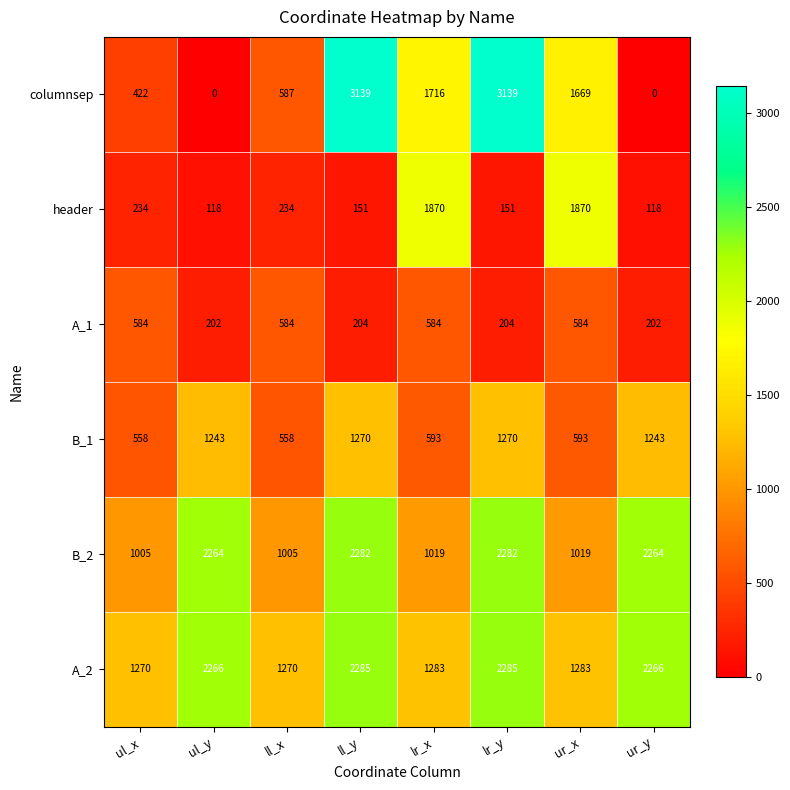

Count the number of data series in this chart.

6